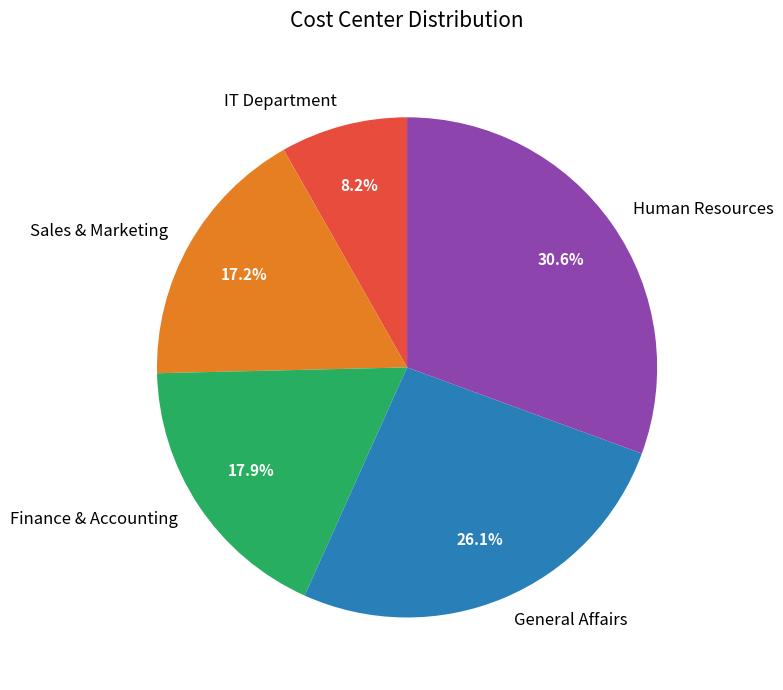

True or false: Sales & Marketing accounts for 17% of the total.

True